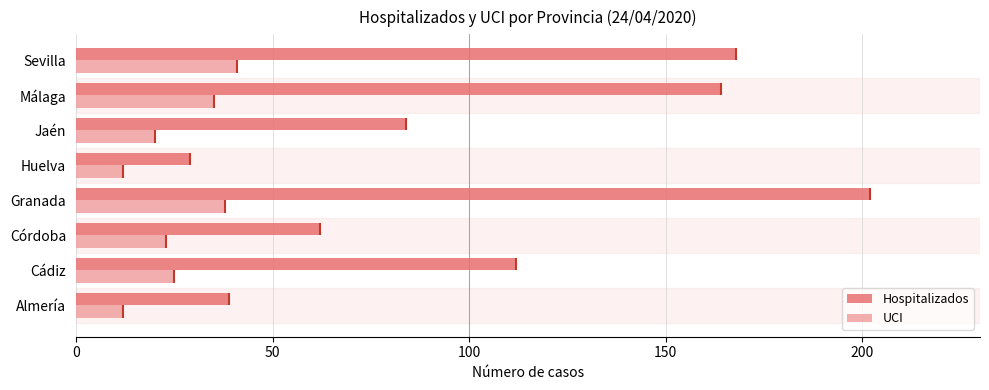

What is the minimum value shown in the chart?

12